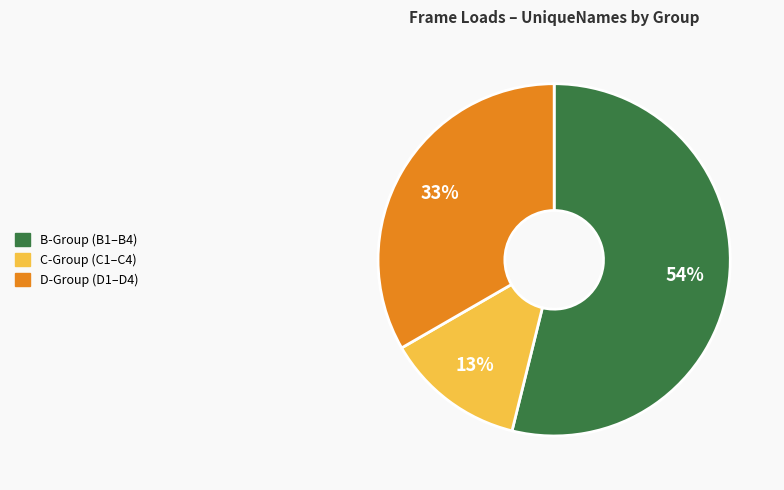

The B-Group (B1–B4) slice represents 54% of the pie. True or false?

True